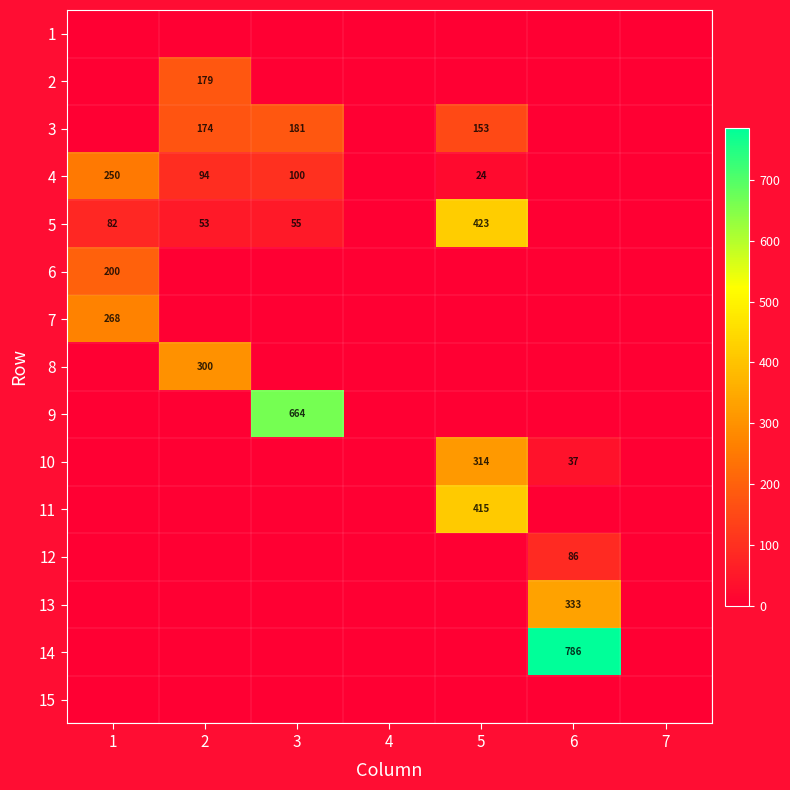

Is the value of 11 at 5 greater than the value of 13 at 6?

Yes